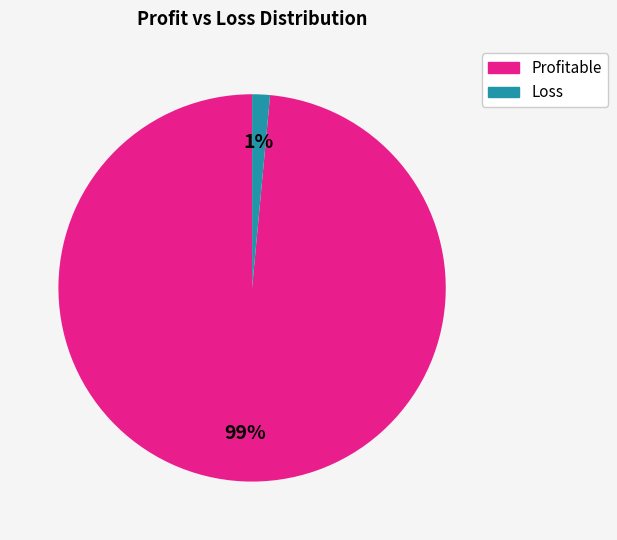

Is the sum of Loss and Profitable greater than half?

Yes